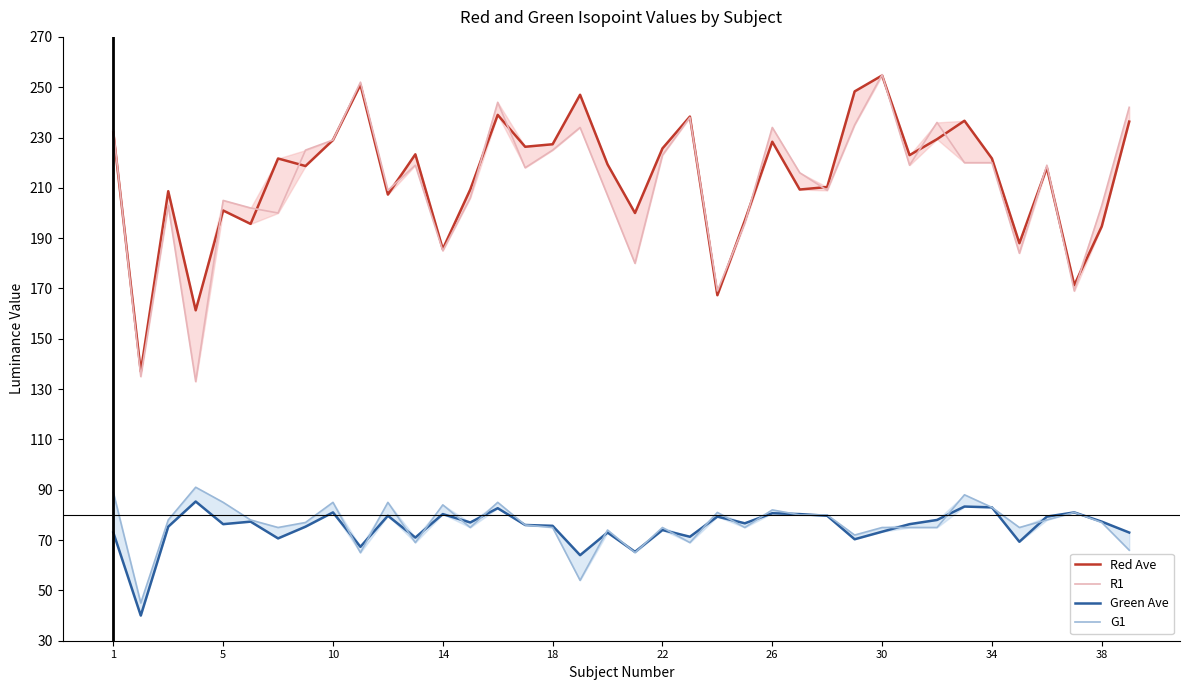

Reading left to right, extract all data points from this chart.

Red Ave: 232.0	137.0	208.7	161.3	201.0	195.7	221.7	218.7	229.0	251.0	207.3	223.3	185.7	209.3	239.0	226.3	227.3	247.0	219.3	200.0	225.7	238.3	167.3	197.0	228.3	209.3	210.3	248.3	254.7	223.0	229.3	236.7	221.7	188.0	218.0	171.3	194.7	236.3
R1: 233.0	135.0	203.0	133.0	205.0	202.0	200.0	225.0	229.0	252.0	209.0	219.0	185.0	206.0	244.0	218.0	225.0	234.0	207.0	180.0	223.0	238.0	169.0	196.0	234.0	216.0	209.0	235.0	255.0	219.0	236.0	220.0	220.0	184.0	219.0	169.0	203.0	242.0
Green Ave: 73.0	40.0	75.3	85.3	76.3	77.3	70.7	75.3	81.0	67.3	79.7	71.0	80.3	77.0	82.7	76.0	75.7	64.0	73.0	65.3	74.0	71.3	79.3	76.7	80.7	80.3	79.7	70.3	73.3	76.3	78.0	83.3	83.0	69.3	79.3	81.0	77.3	73.0
G1: 89.0	45.0	78.0	91.0	85.0	78.0	75.0	77.0	85.0	65.0	85.0	69.0	84.0	75.0	85.0	76.0	75.0	54.0	74.0	65.0	75.0	69.0	81.0	75.0	82.0	80.0	80.0	72.0	75.0	75.0	75.0	88.0	83.0	75.0	78.0	81.0	77.0	66.0